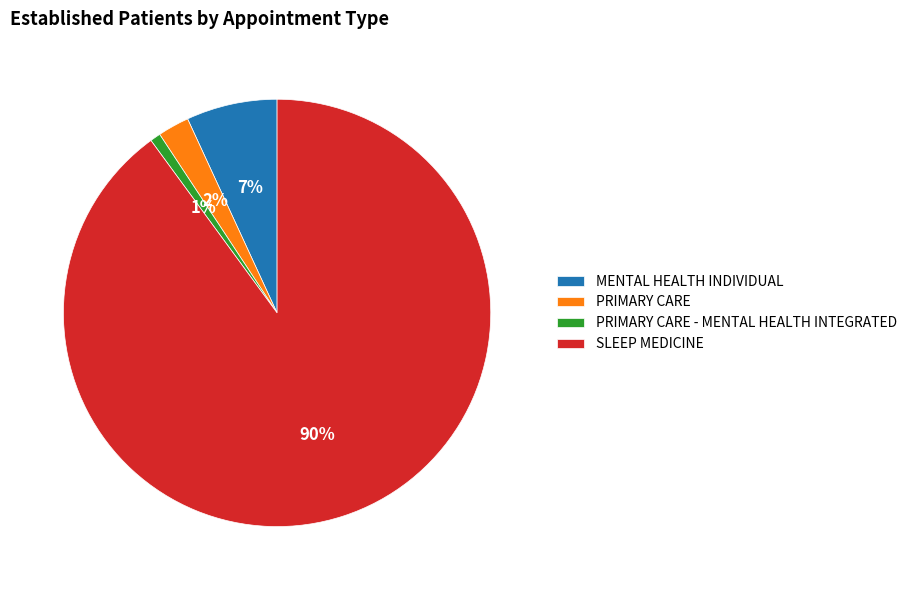

True or false: SLEEP MEDICINE accounts for 90% of the total.

True